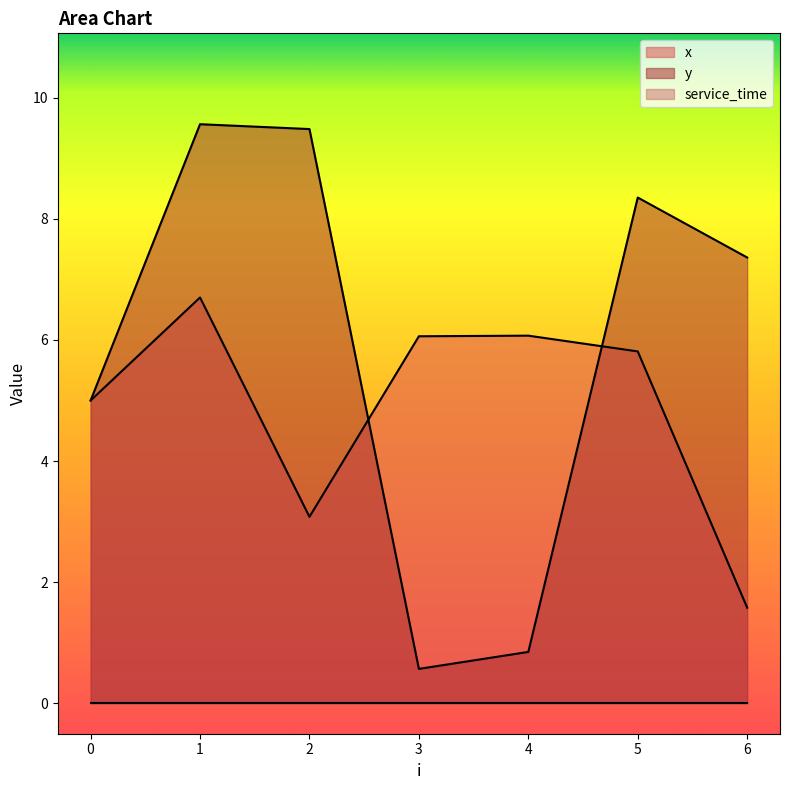

Where is x nearest to the value 4?

2